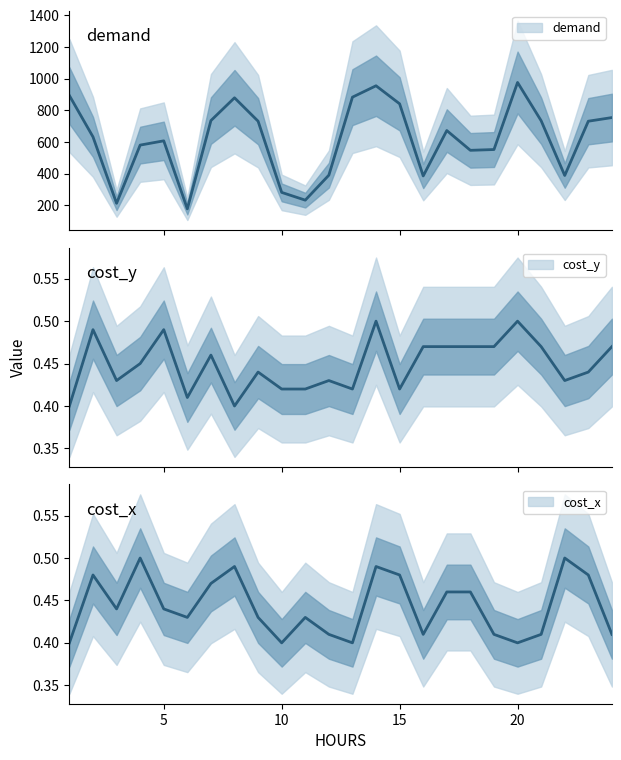

True or false: demand has a value of 390.0 at 12.

True